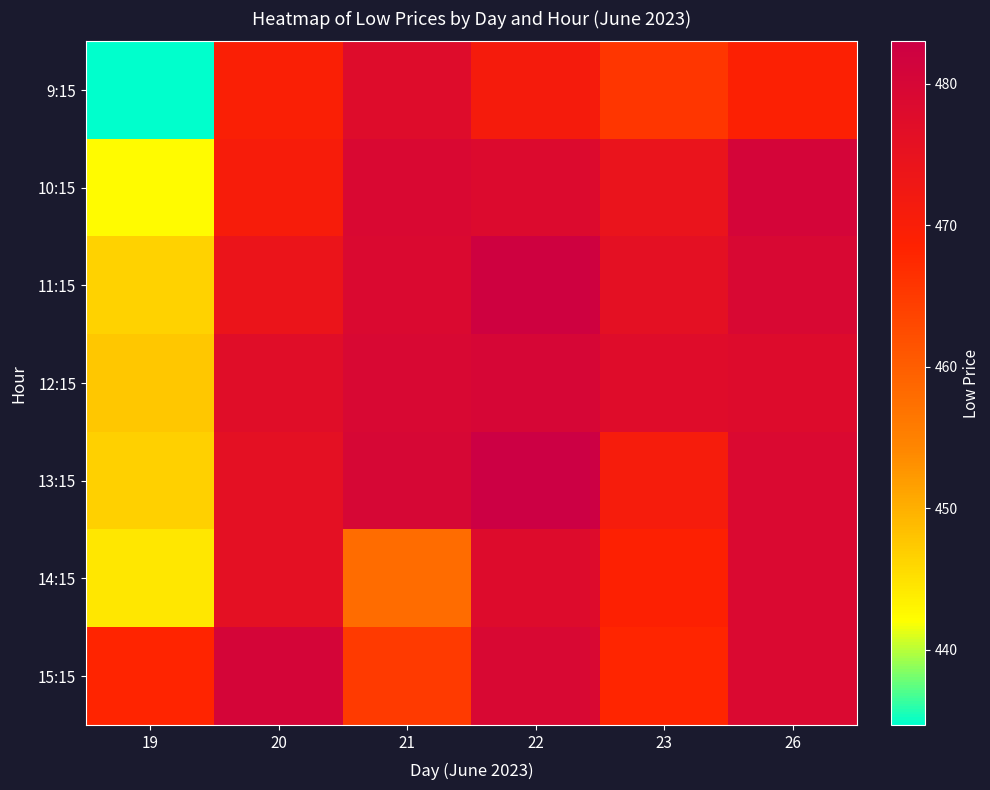

What is the total value across all series at 26?

3344.1